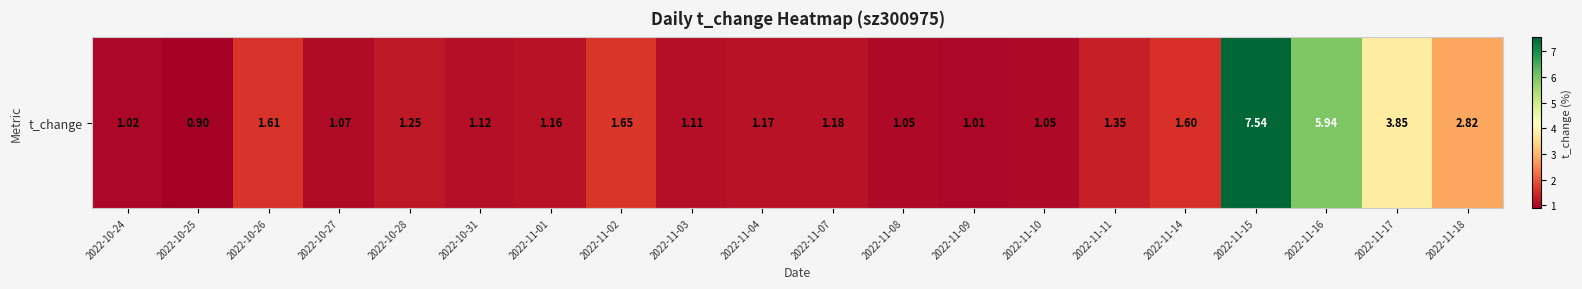

Which category has the highest value across all series?

2022-11-15